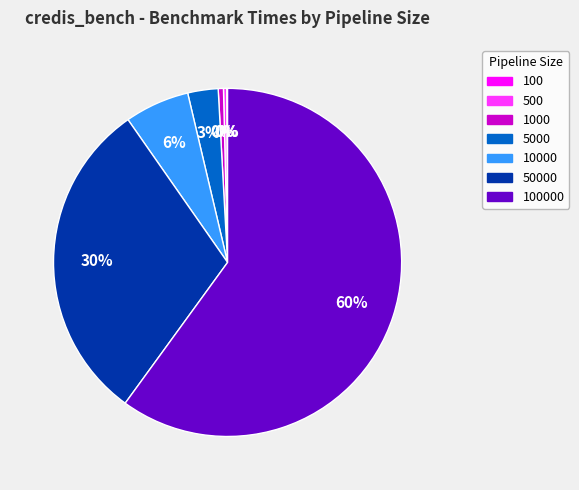

Is there any slice that represents more than half of the pie?

Yes